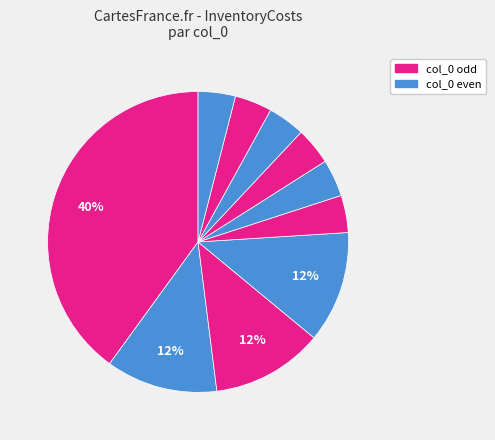

How many segments does this pie chart have?

10